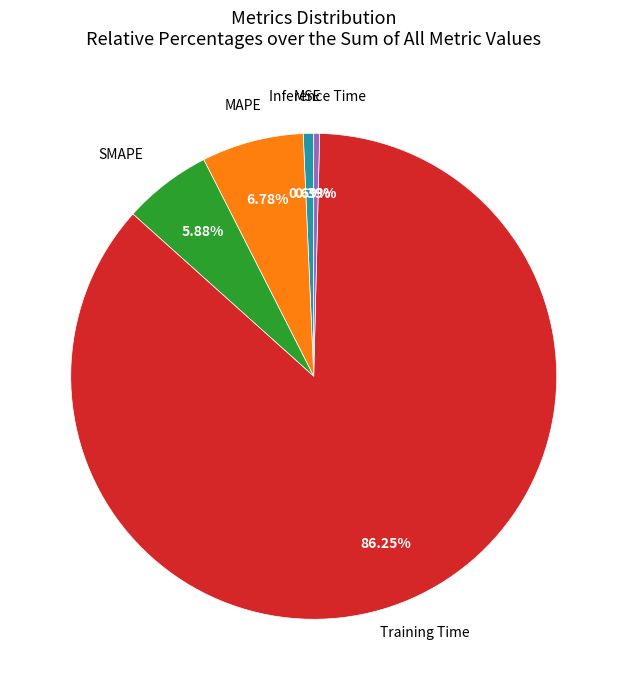

Does any single category account for the majority?

Yes